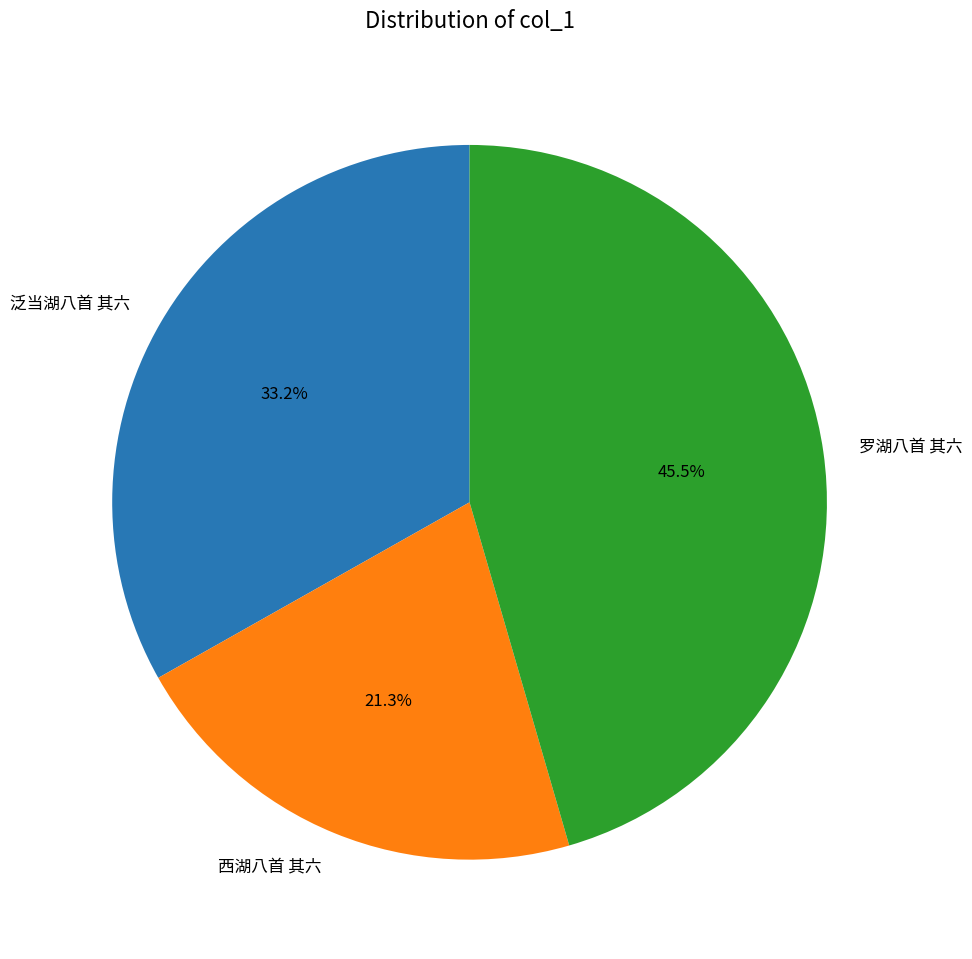

What portion of the pie excludes 泛当湖八首 其六?

66.8%